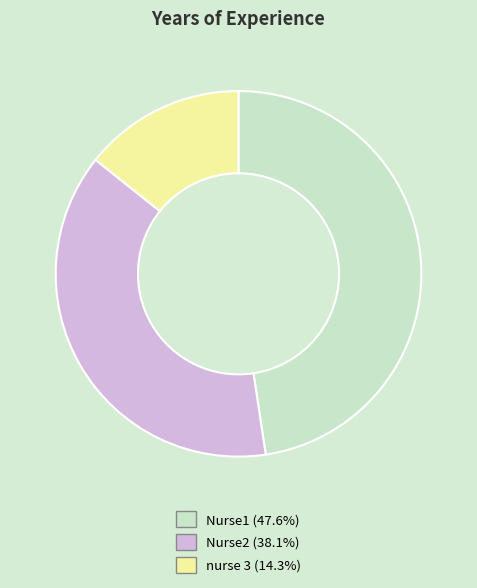

Is there any slice that represents more than half of the pie?

No